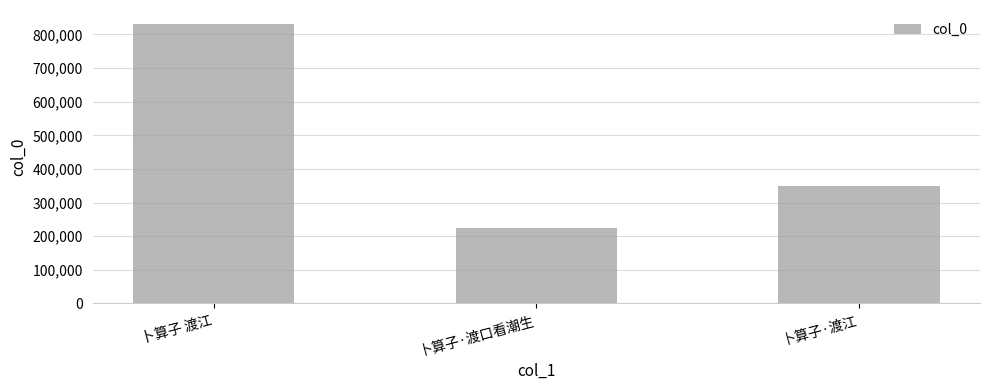

What is the greatest value displayed?

831232